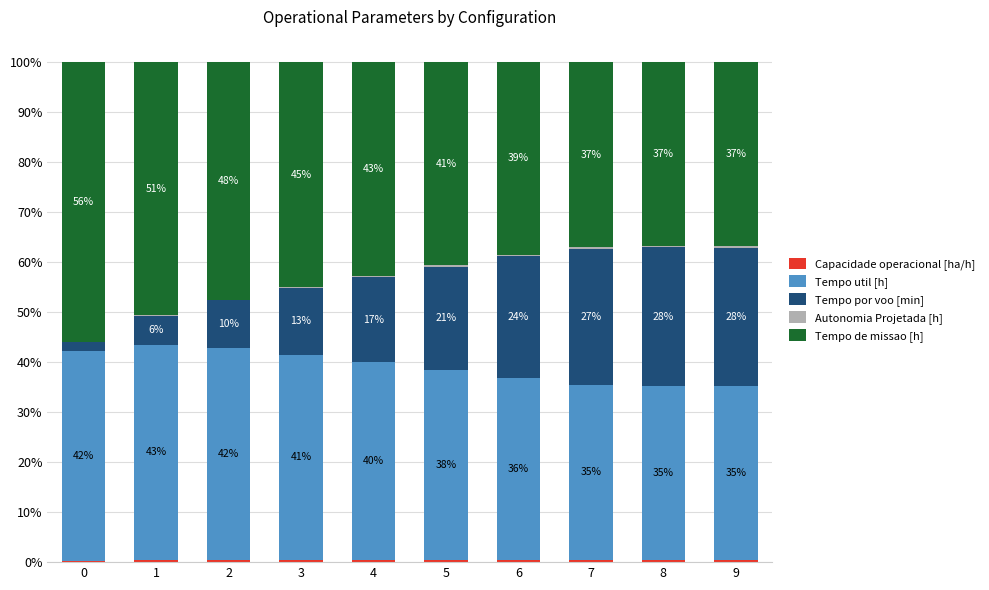

What is the total value across all series at 5?

100.0